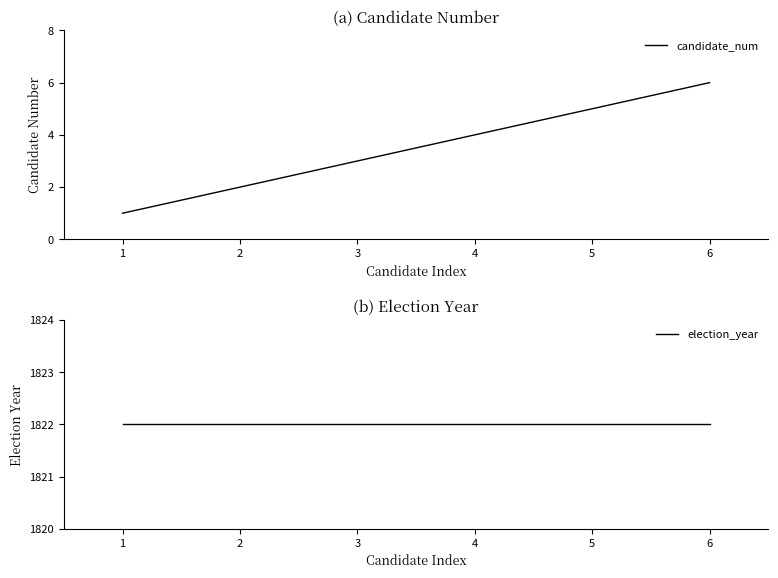

How many distinct data groups are displayed?

2